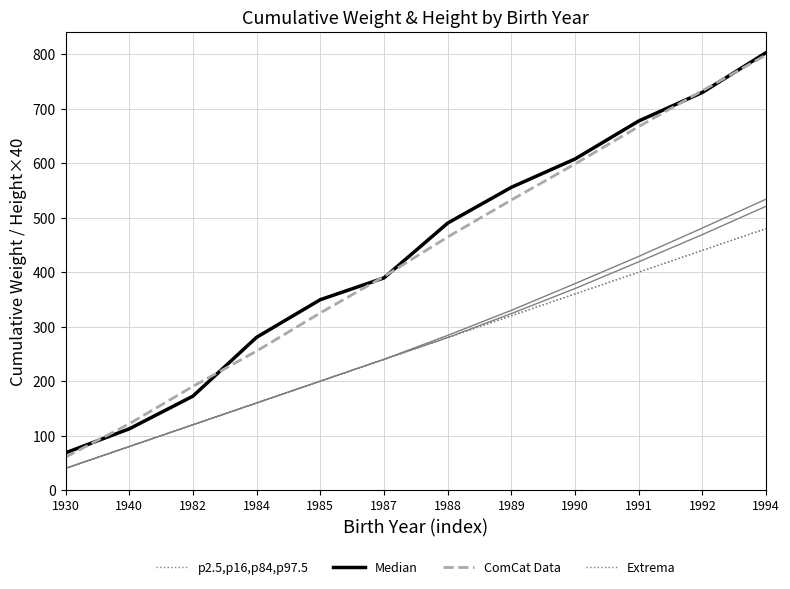

True or false: p2.5,p16,p84,p97.5 and ComCat Data cross at least once.

False